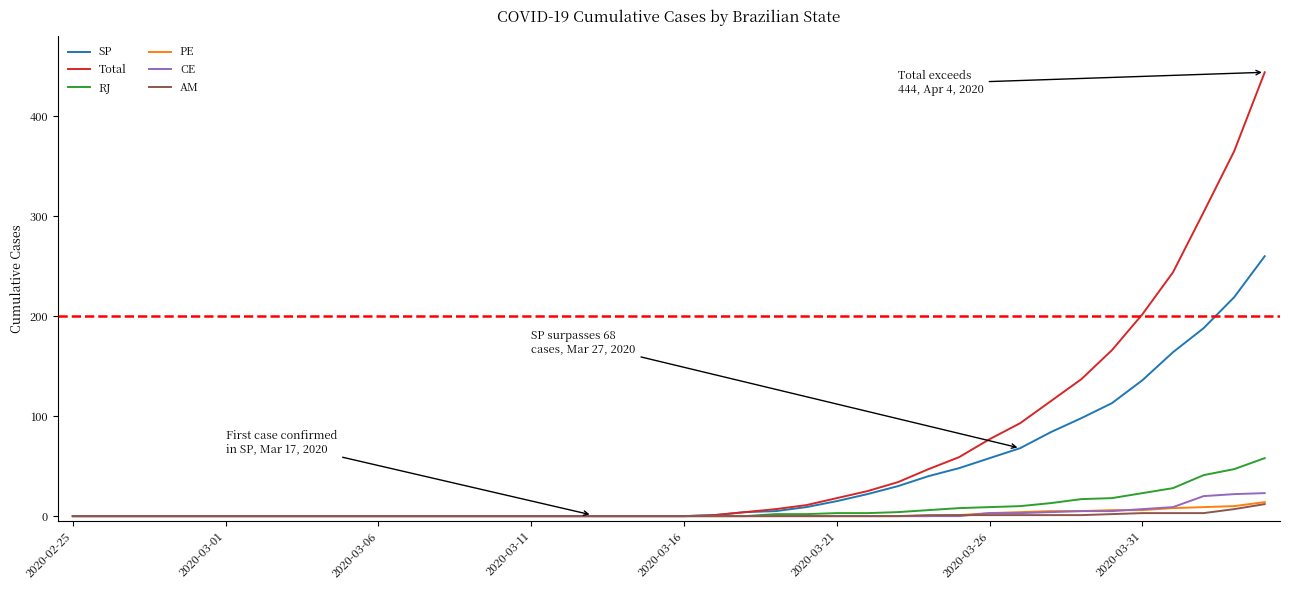

What is the sum of all Total values?

2353